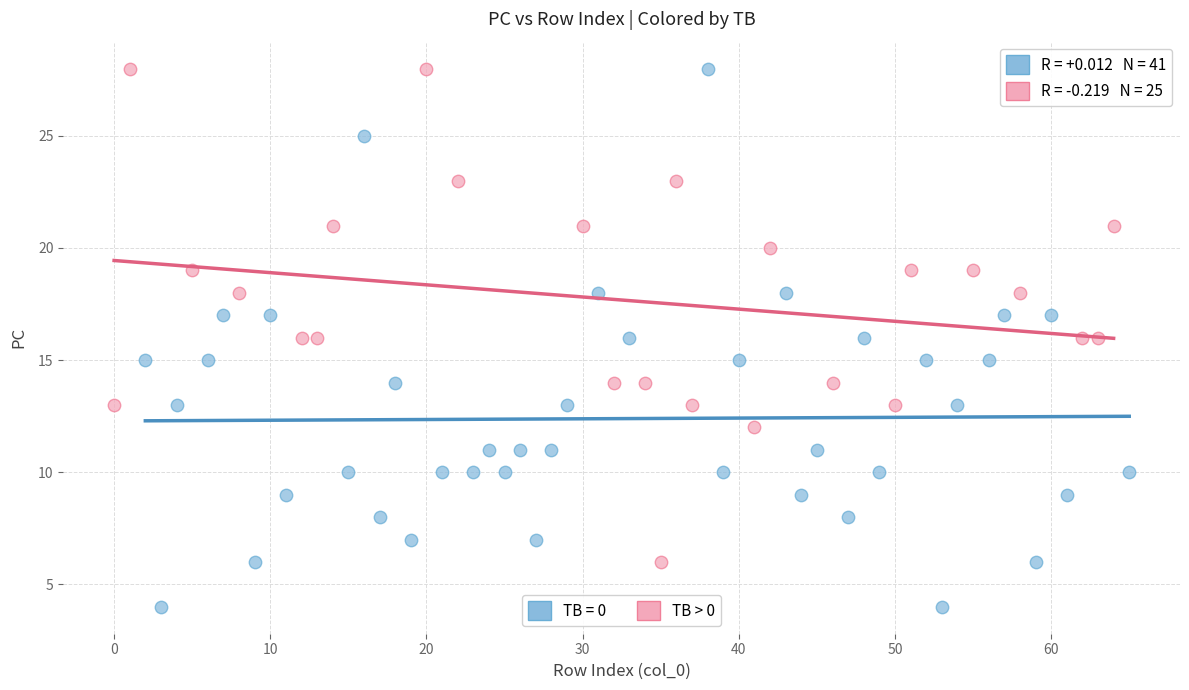

Which series contains the lowest Y value?

TB = 0